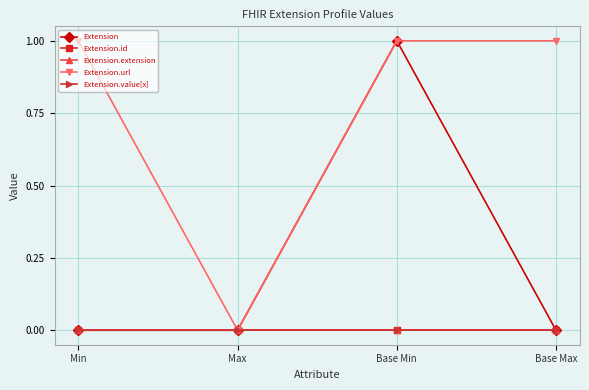

At which label is Extension.id closest to 0?

Min